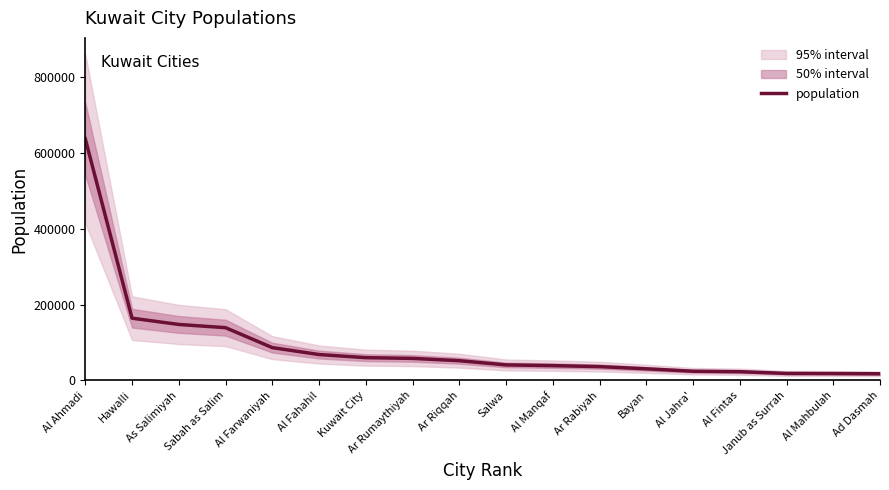

What is the value of the 16th point from the left?

18496